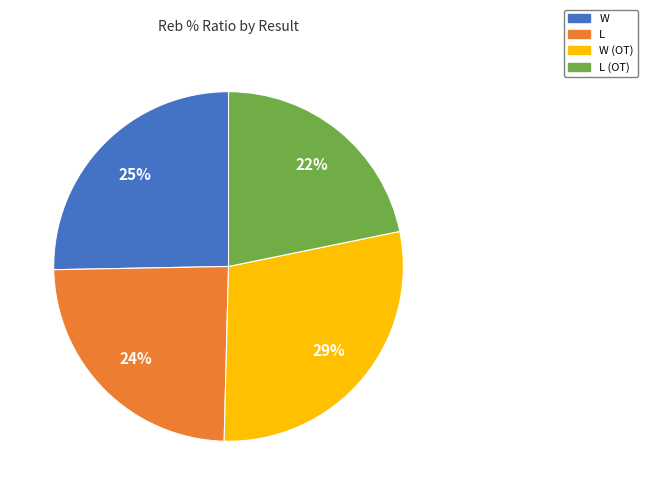

Does any single category account for the majority?

No